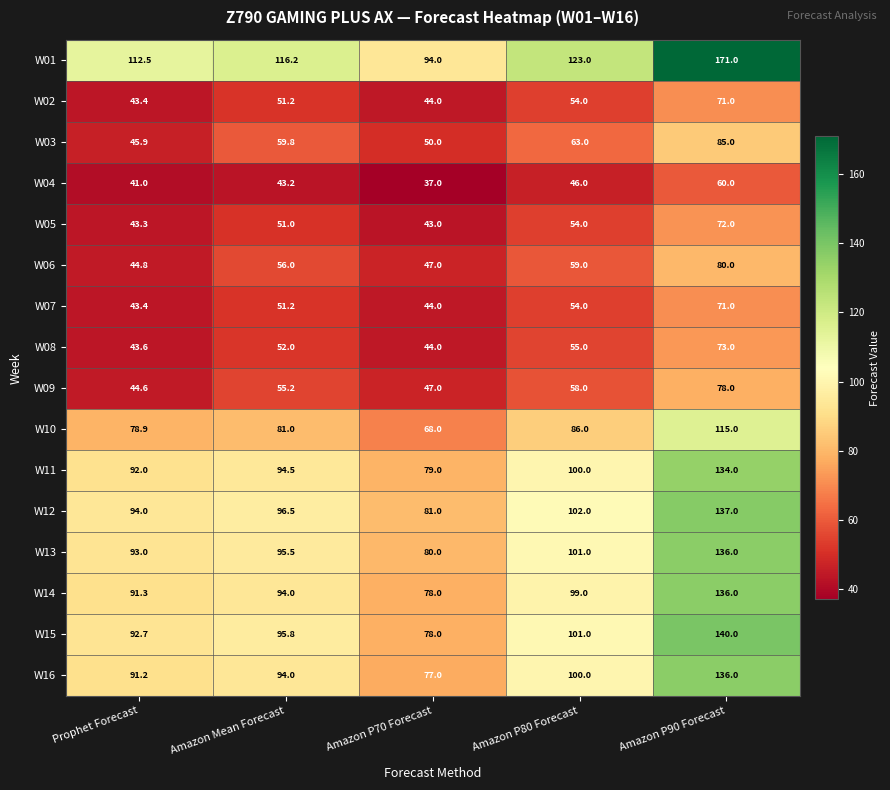

Between Prophet Forecast and Amazon P80 Forecast, which series saw the biggest shift?

W03